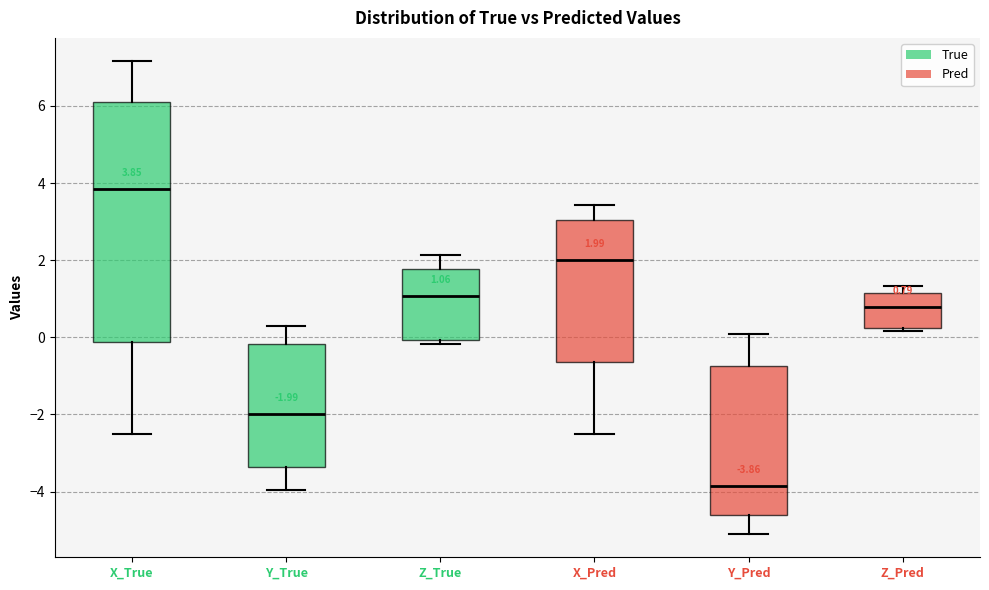

Which box is the tallest, from its lower edge to its upper edge?

X_True